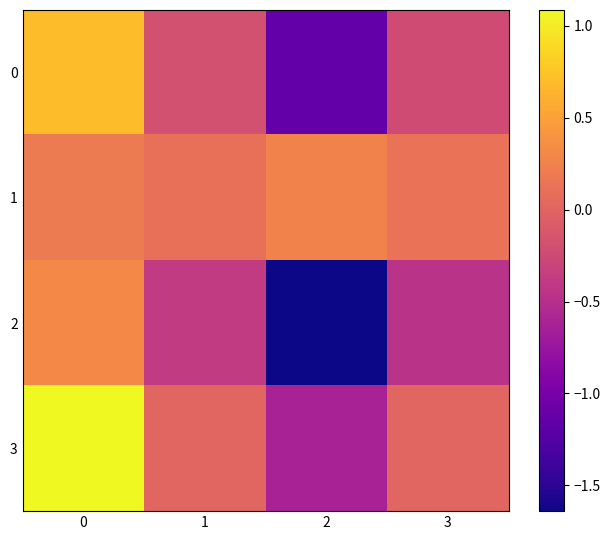

What is the spread (max minus min) of values at 2?

1.9